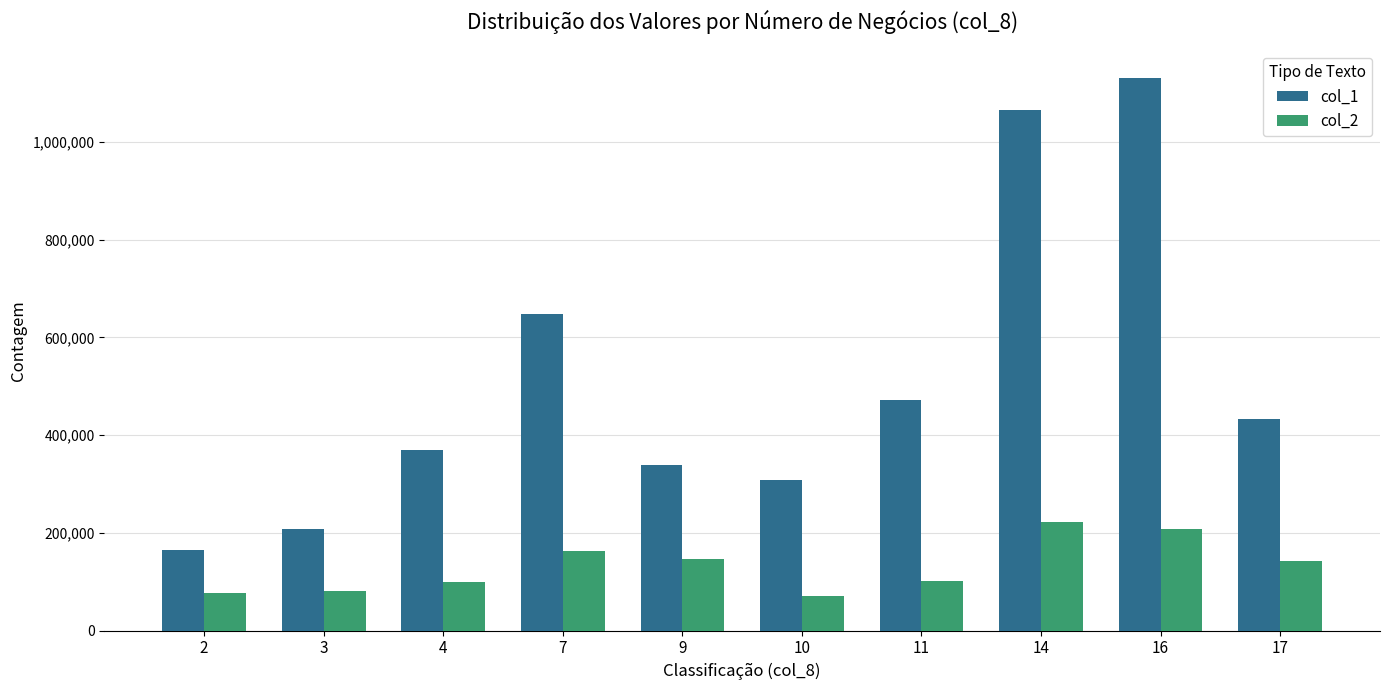

Is it true that col_2 equals 110242 at 16?

False